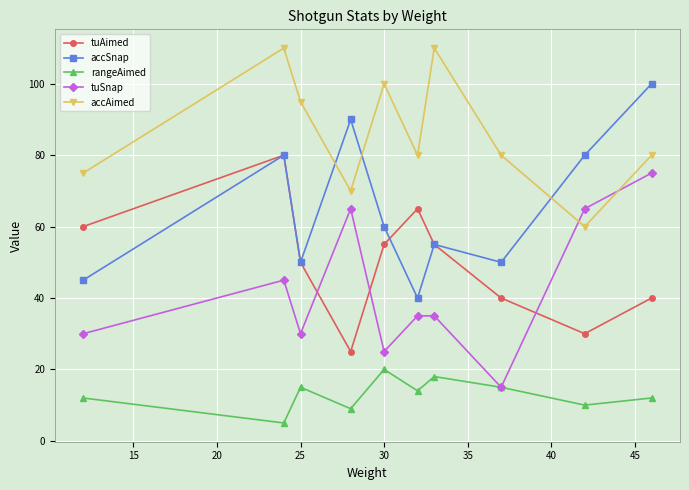

At how many categories does at least one series exceed 52?

10